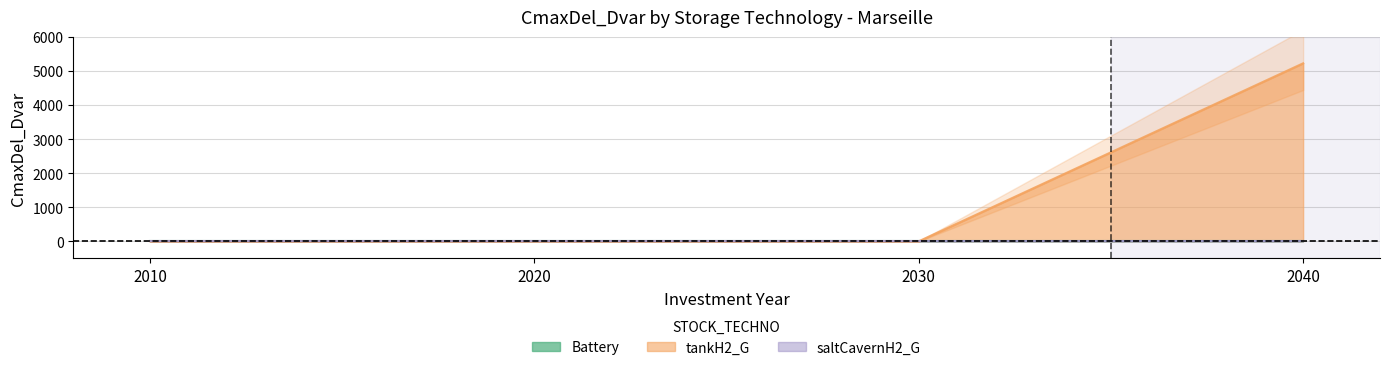

At which category is the sum across all series the highest?

2040